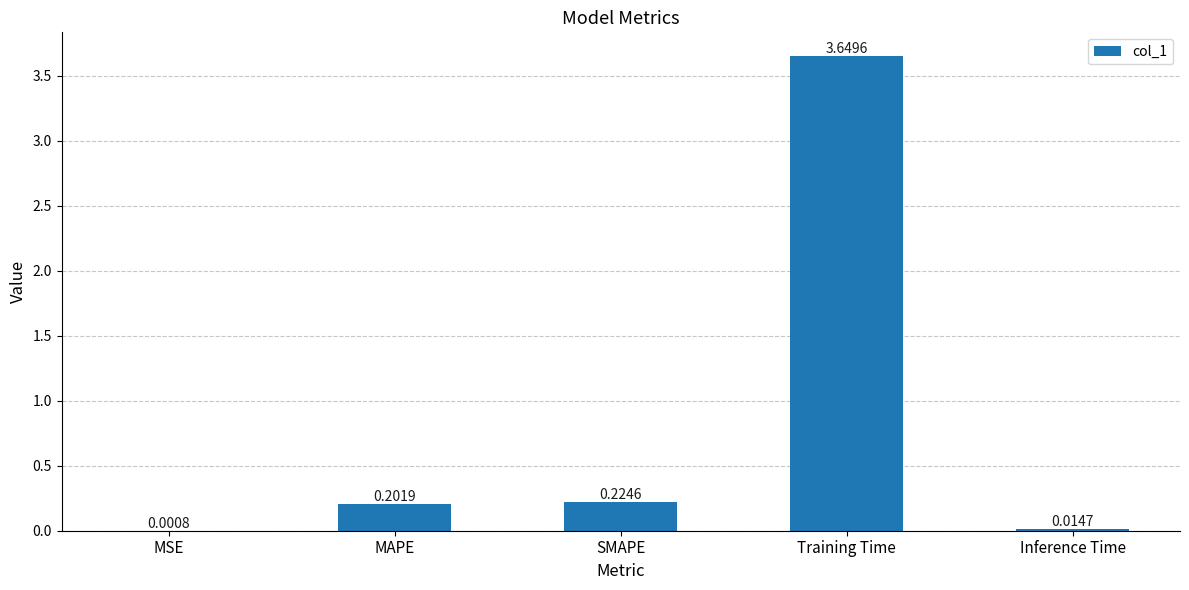

Between Inference Time and MSE, which is larger?

Inference Time